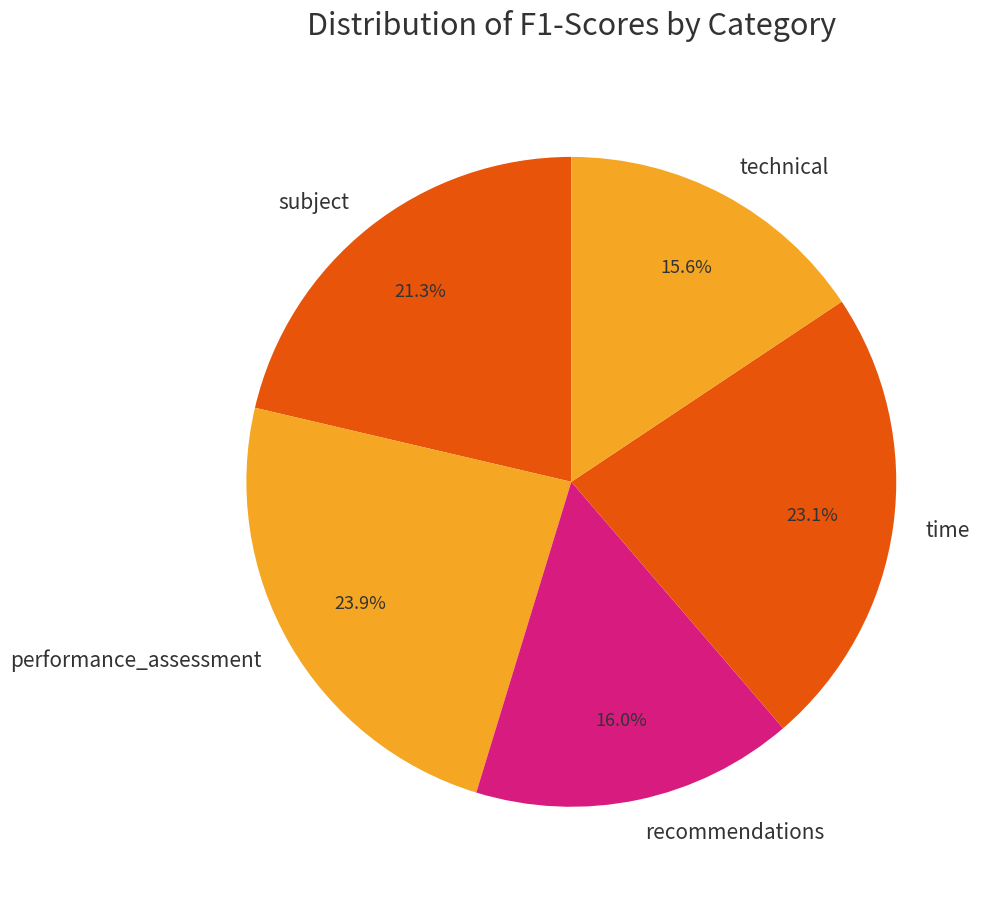

How much of the chart is everything except performance_assessment?

76.1%